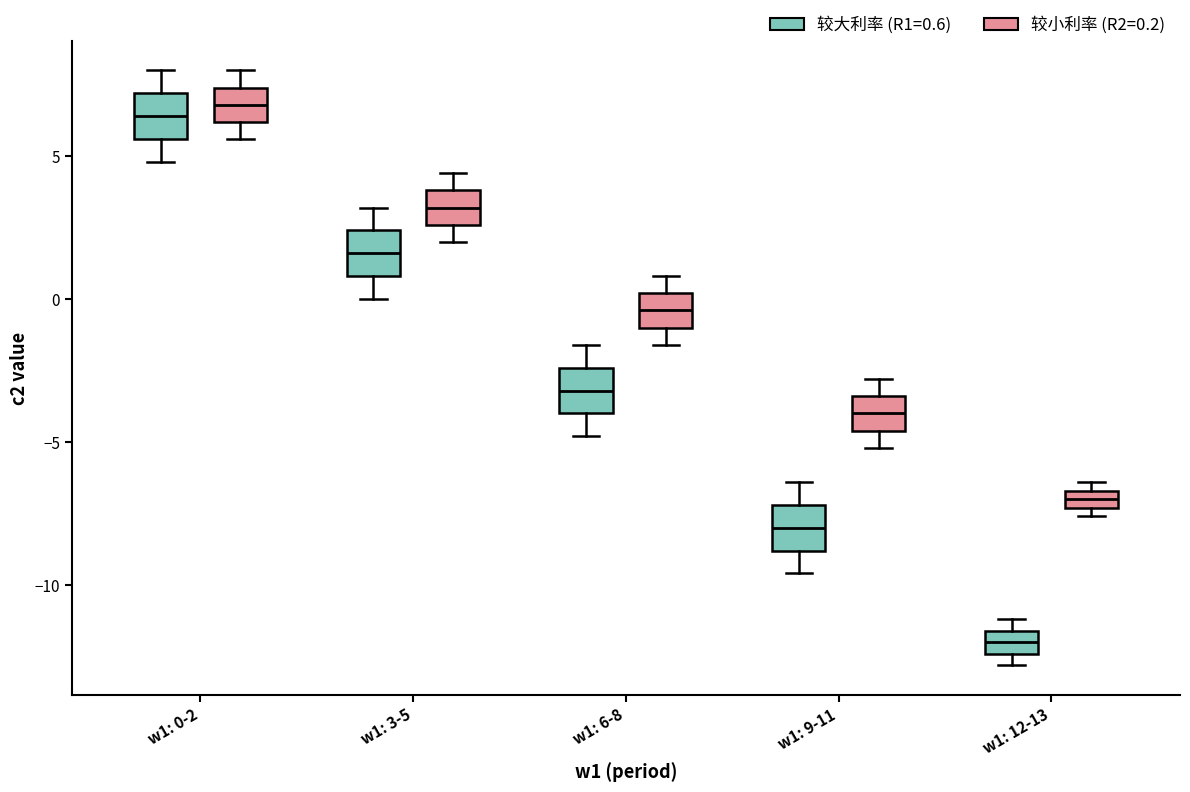

Which box has the lowest median line?

w1: 12-13 (较大利率 (R1=0.6))